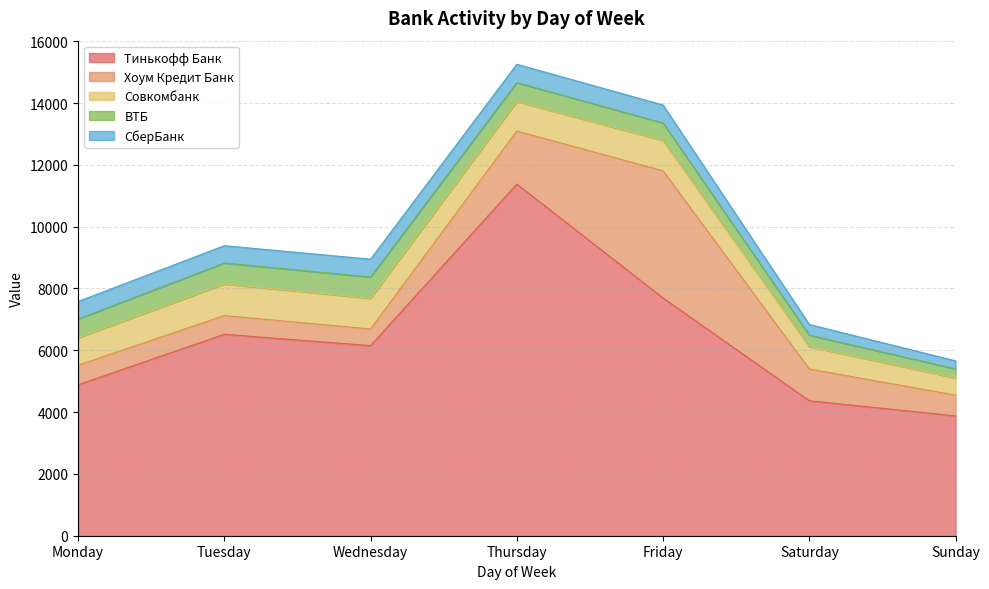

What are all the series names shown in the legend?

Тинькофф Банк, Хоум Кредит Банк, Совкомбанк, ВТБ, СберБанк